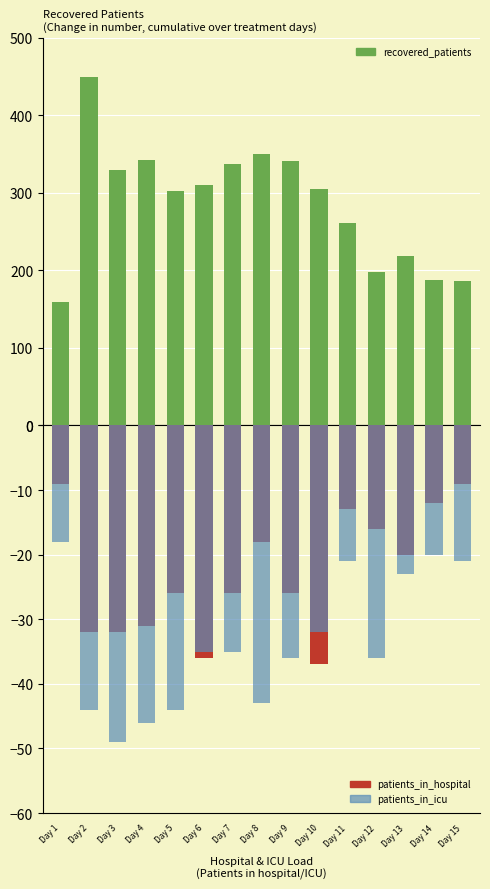

Which series has the largest total across all categories?

recovered_patients